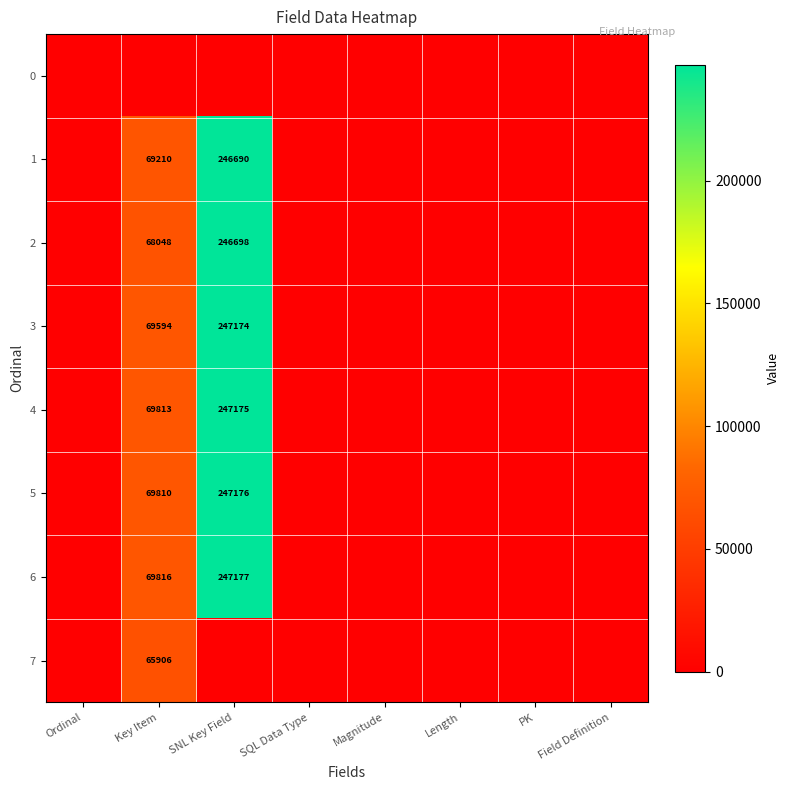

The value of 1 at Key Item is 69210. True or false?

True